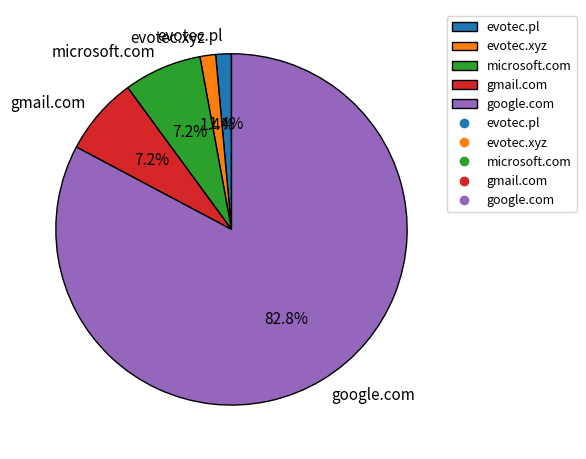

Between google.com and microsoft.com, which is larger?

google.com